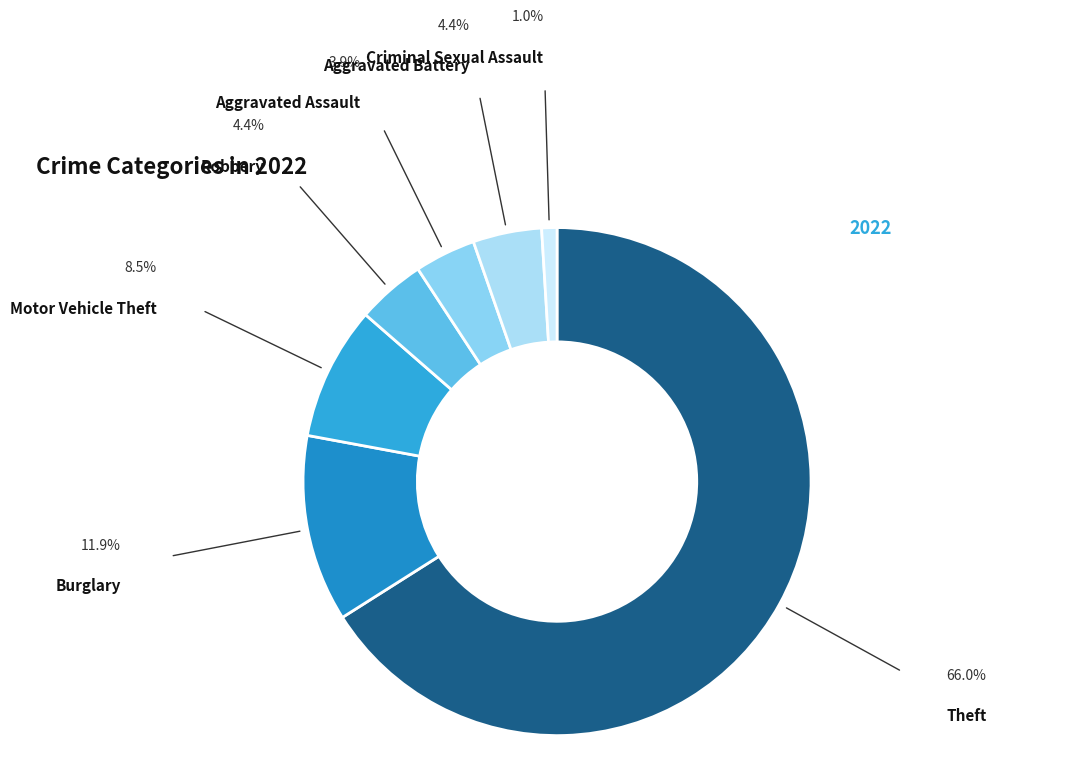

How many slices are in this pie chart?

7